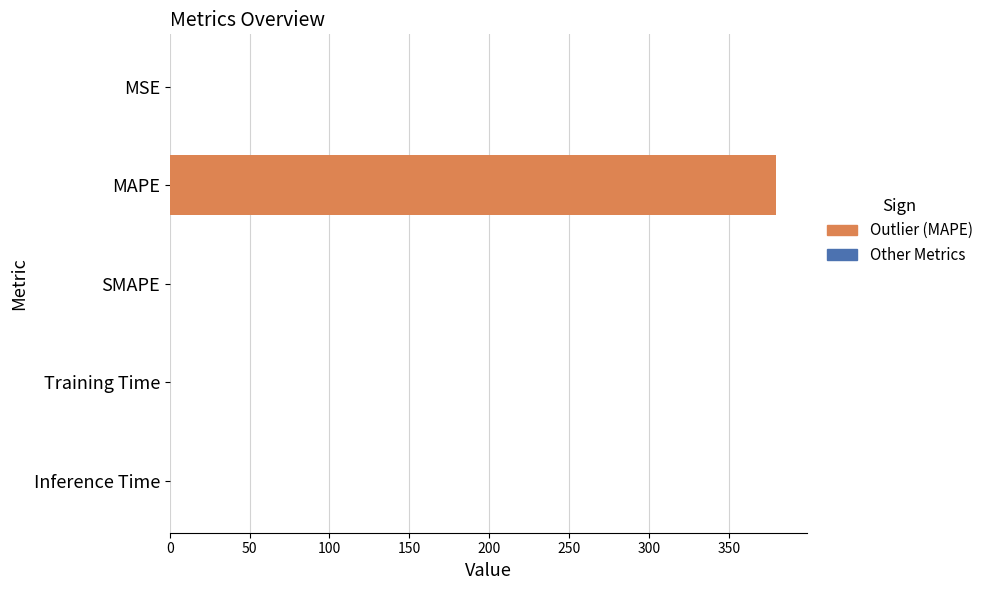

The chart shows a value of 379.6 at MAPE. True or false?

True